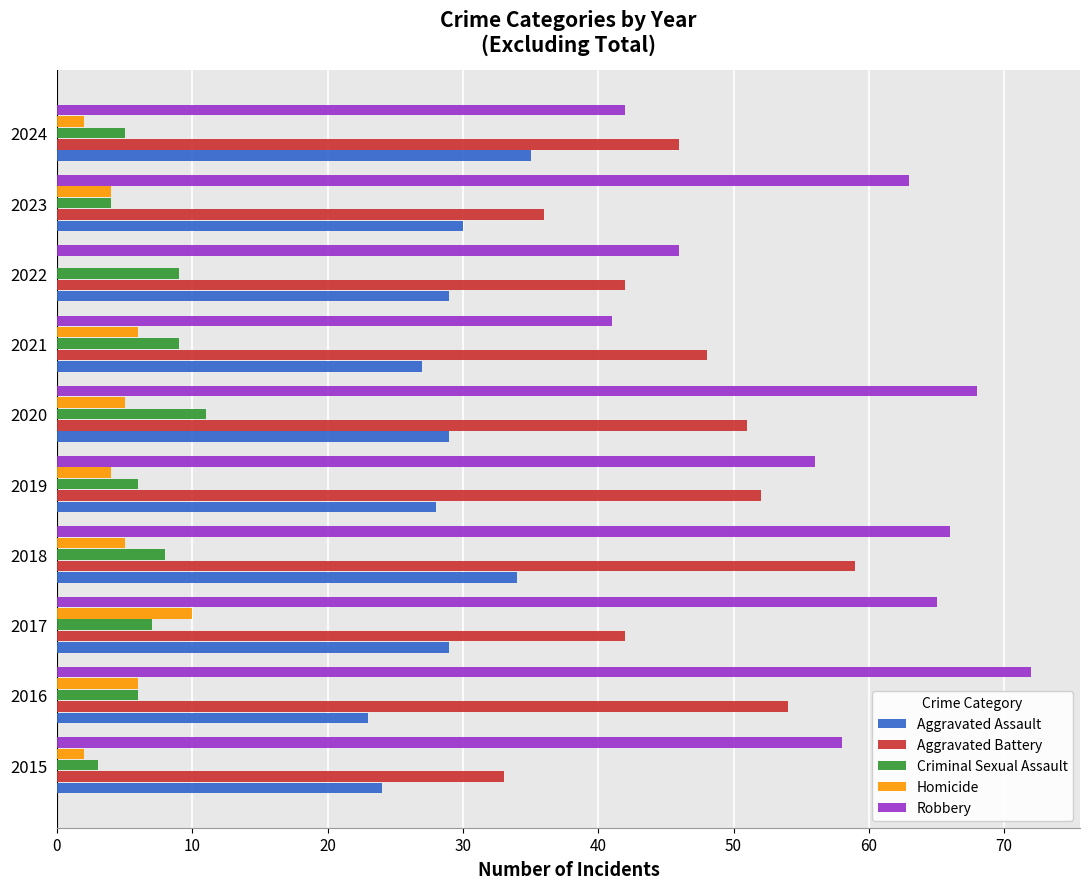

How many categories are shown in the chart?

10